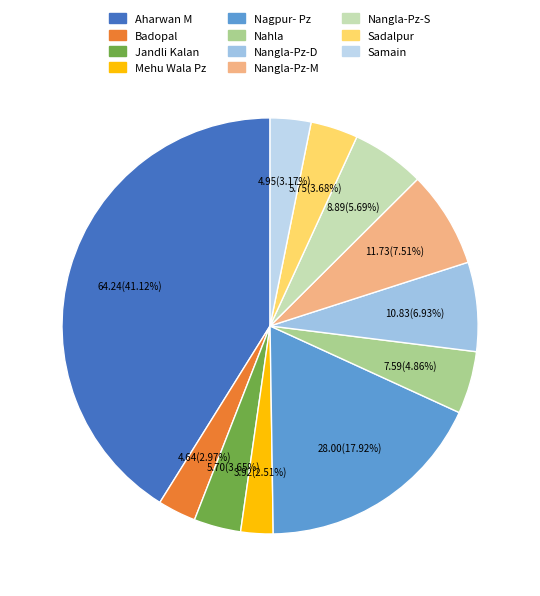

Do Nangla-Pz-S and Jandli Kalan together represent more than half of the pie?

No